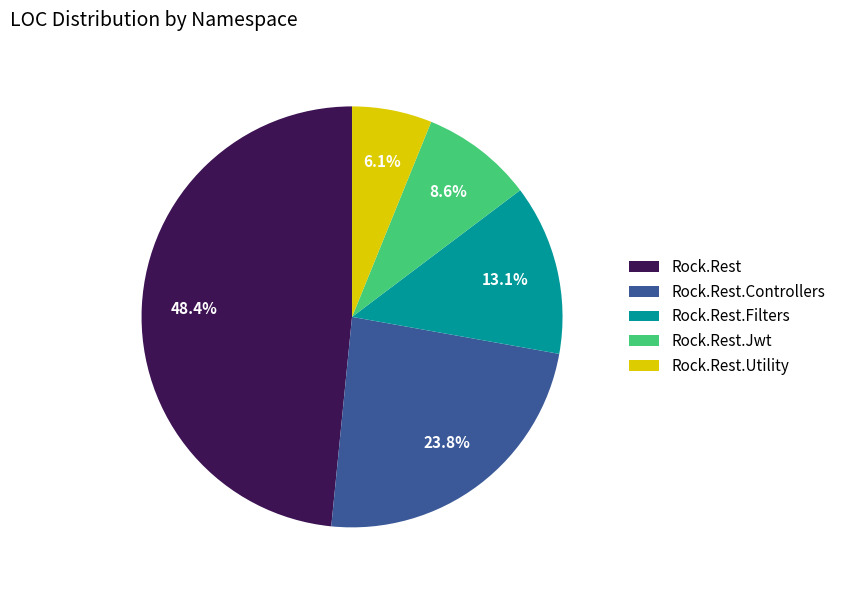

What percentage is the Rock.Rest slice, to the nearest percent?

48%